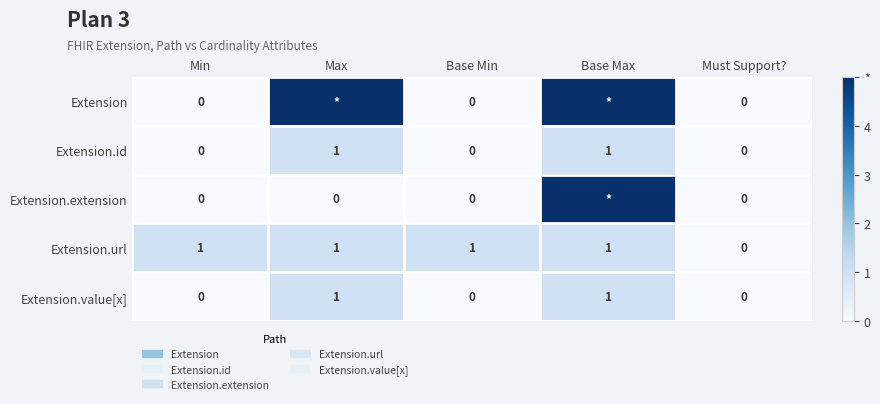

What is the sum of the Extension.url values at Min and Base Max?

2